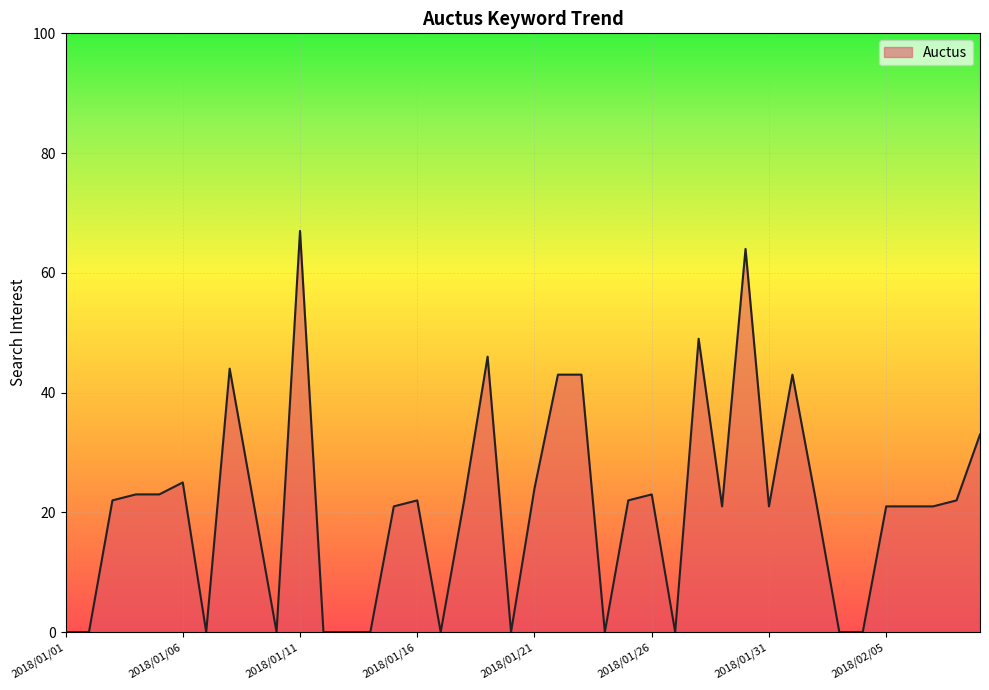

How many values are below 22?

19